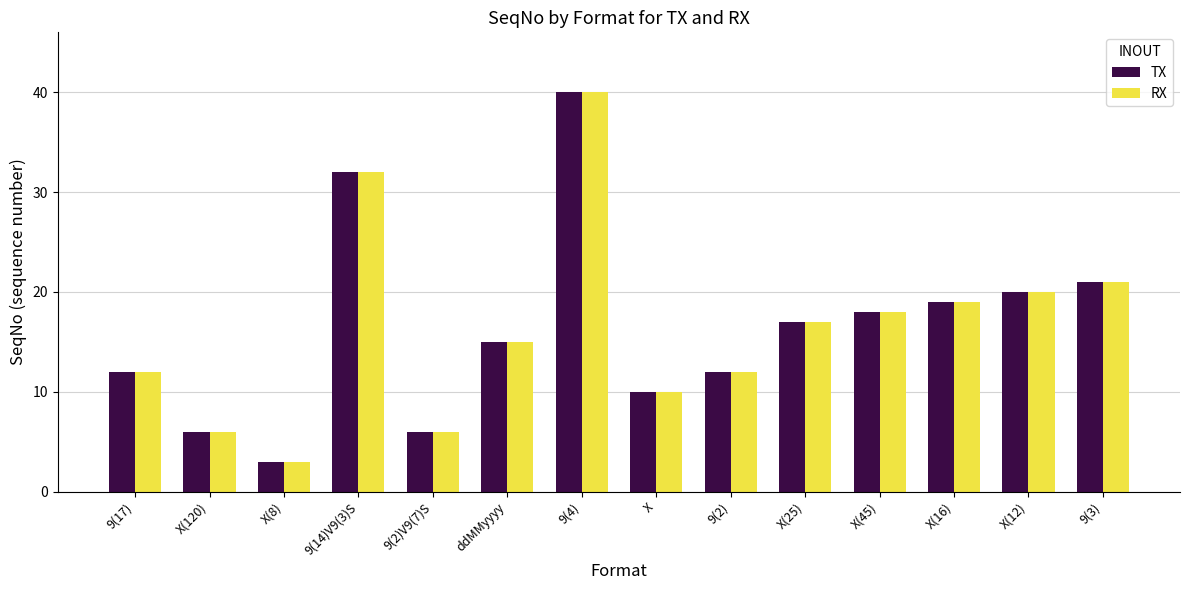

What is the difference between the second highest and minimum values in the TX series?

29